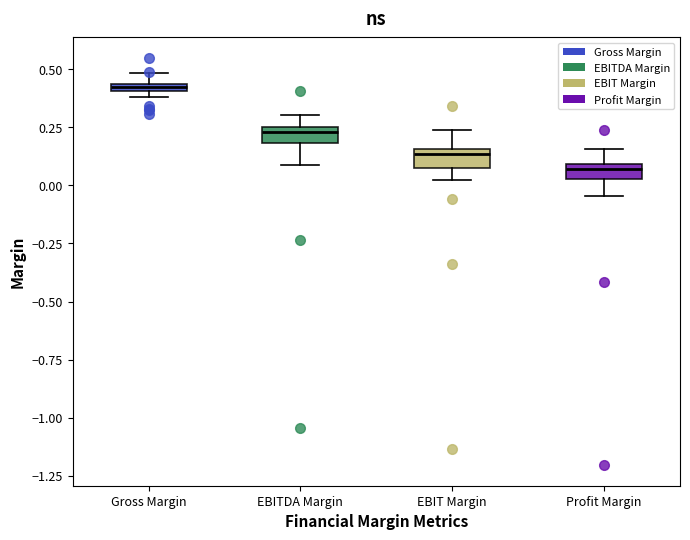

Which box's median line is the highest?

Gross Margin